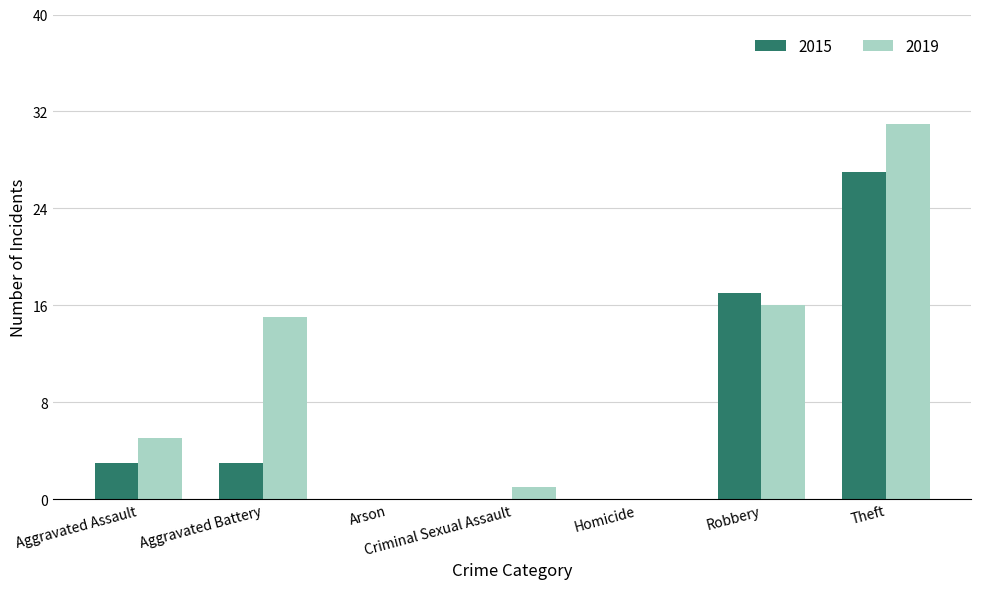

What is the sum of the 2019 values at Aggravated Battery and Aggravated Assault?

20